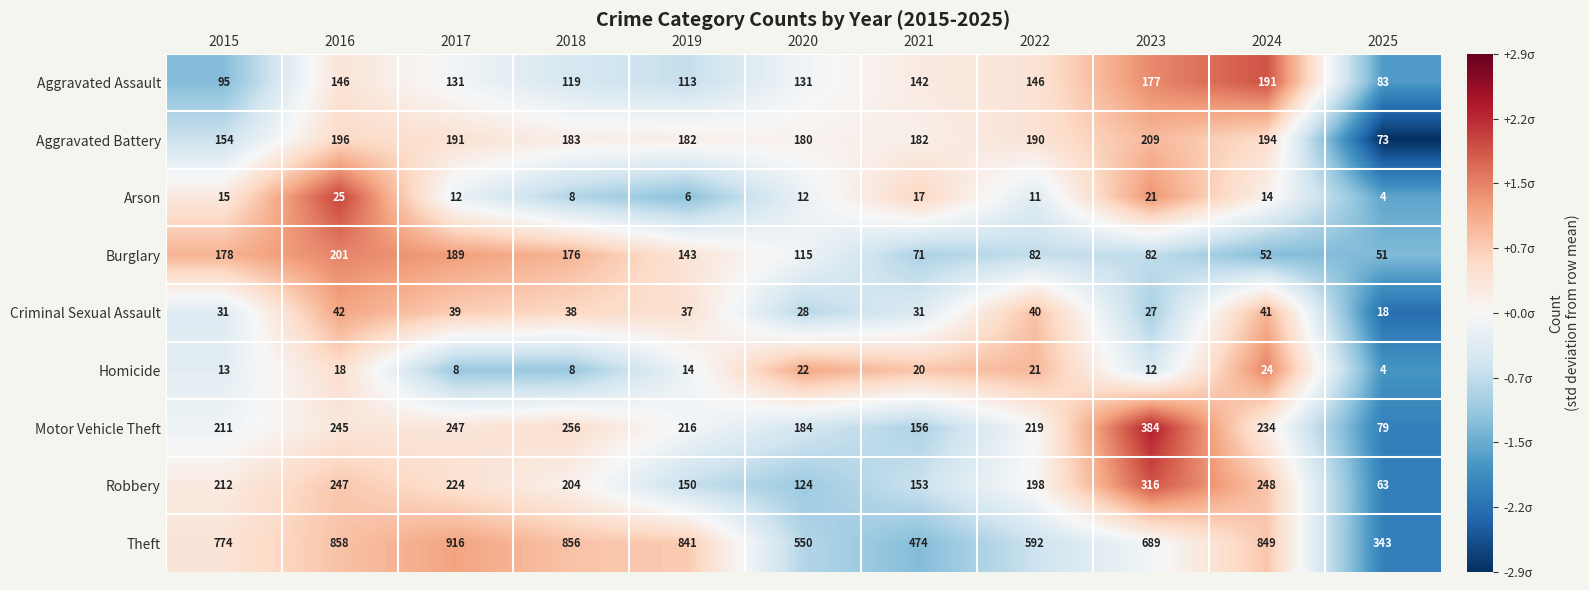

Is the value of Burglary at 2024 greater than the value of Aggravated Assault at 2020?

No